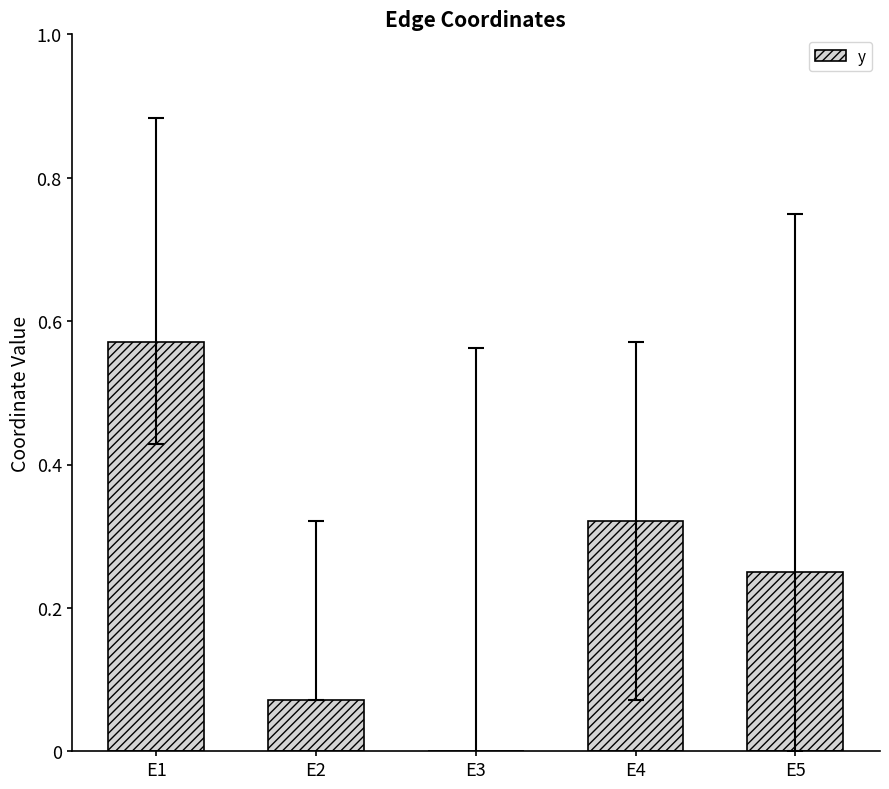

What is the sum of all values?

1.2